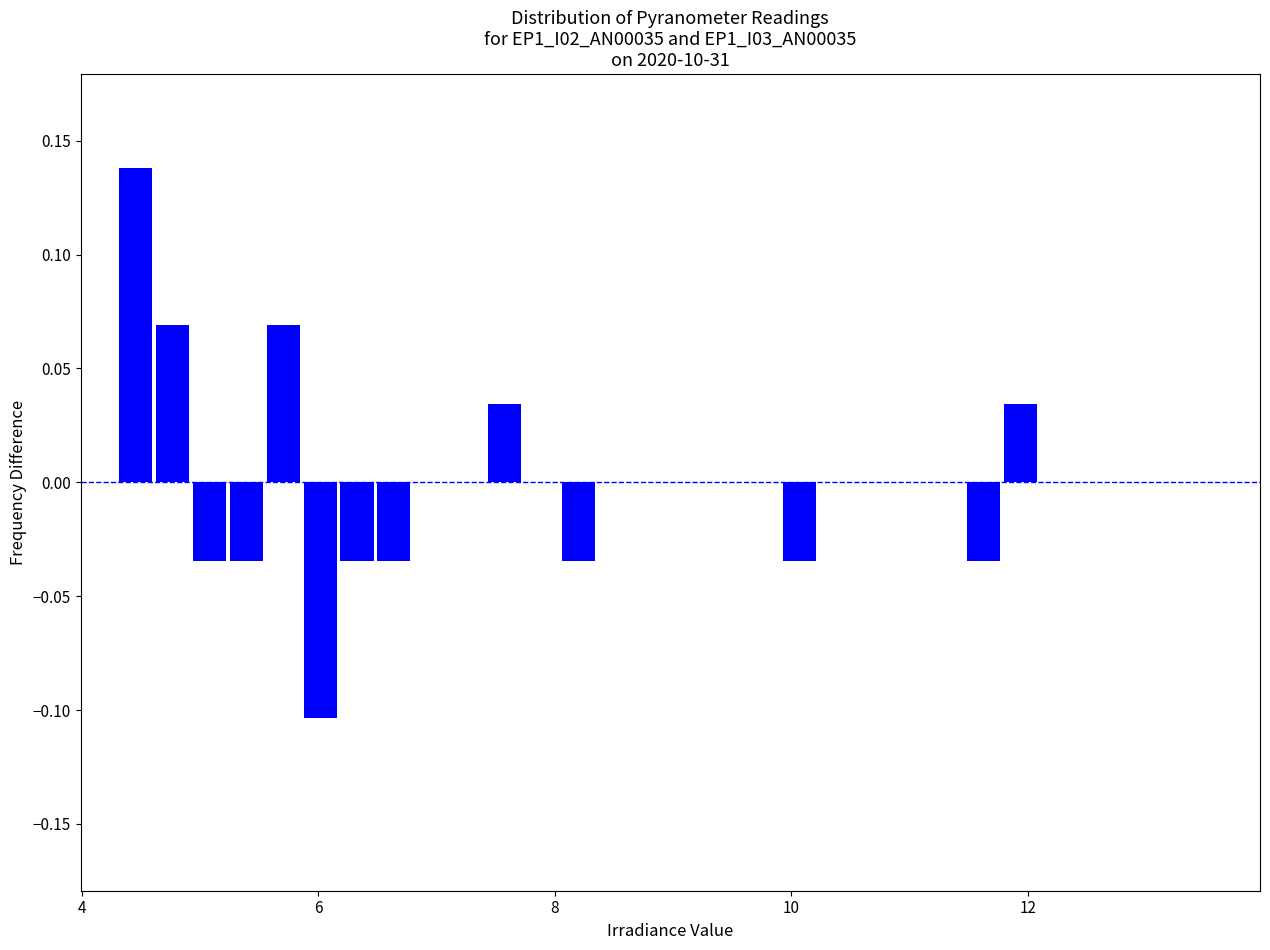

Read against the x-axis, roughly where is the centre of the tallest bar?

4.4